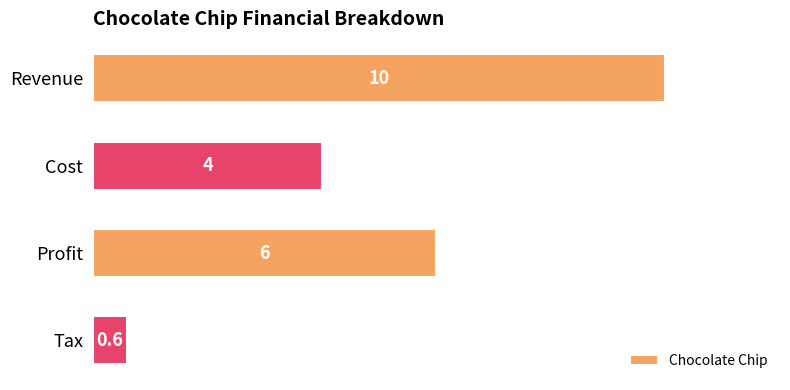

Reading top to bottom, extract all data points from this chart.

10.0	4.0	6.0	0.6